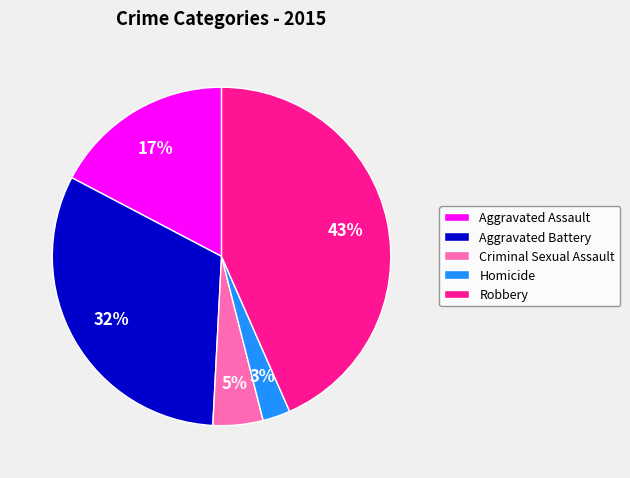

To the nearest percent, what is the average slice percentage?

20%